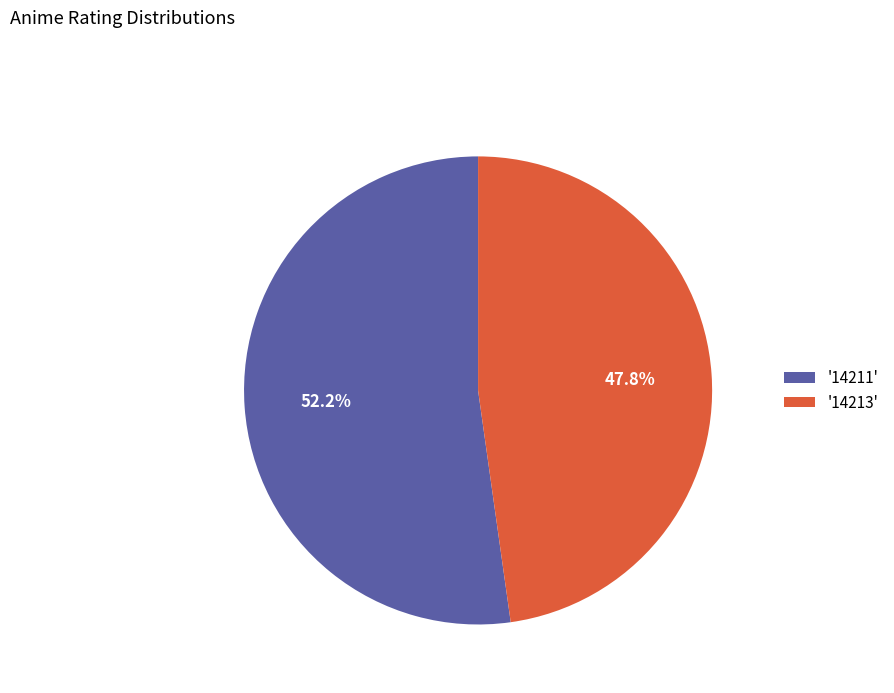

Does any single category account for the majority?

Yes